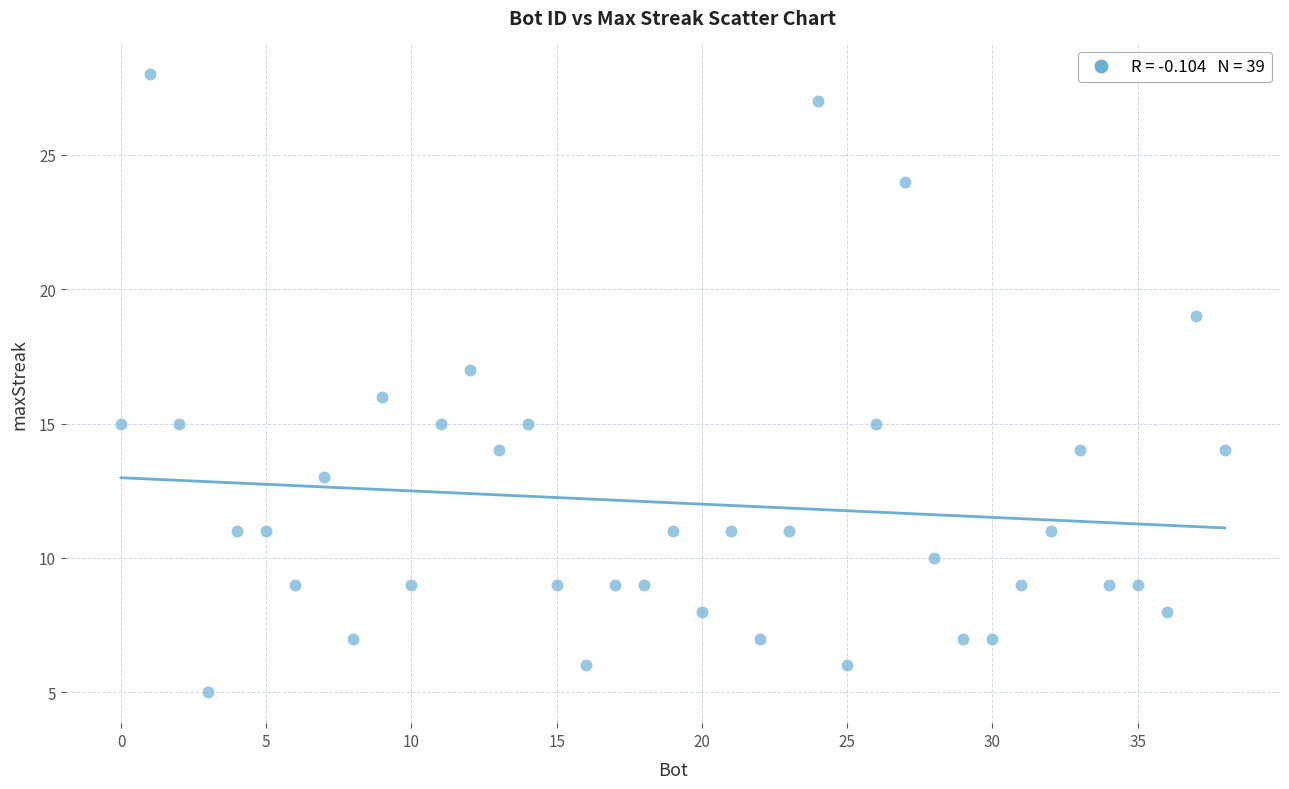

What is the range of X values (max minus min)?

38